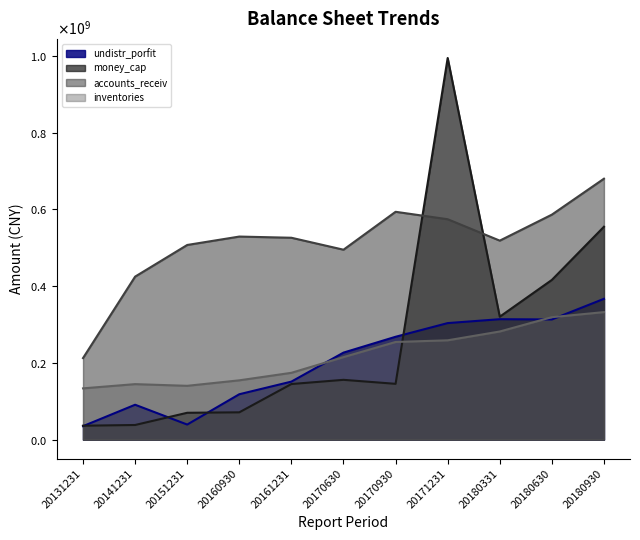

How many interior local valleys does the accounts_receiv series have?

2